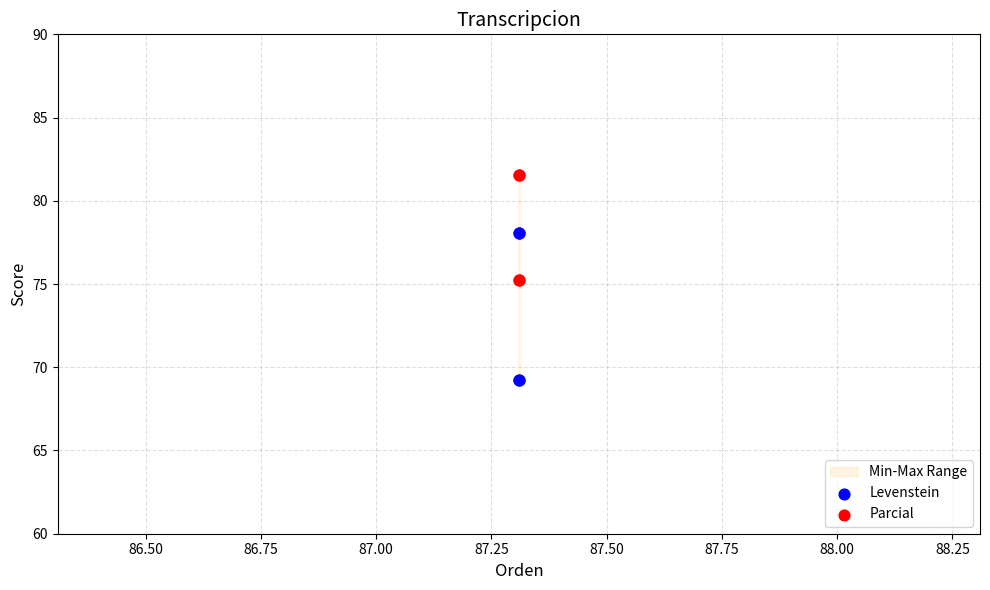

Which series reaches the maximum Y coordinate?

Parcial